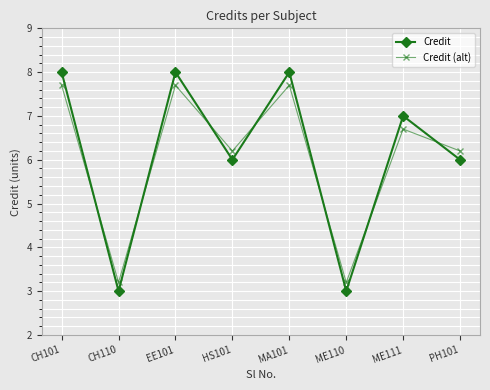

What position from the right is PH101?

1